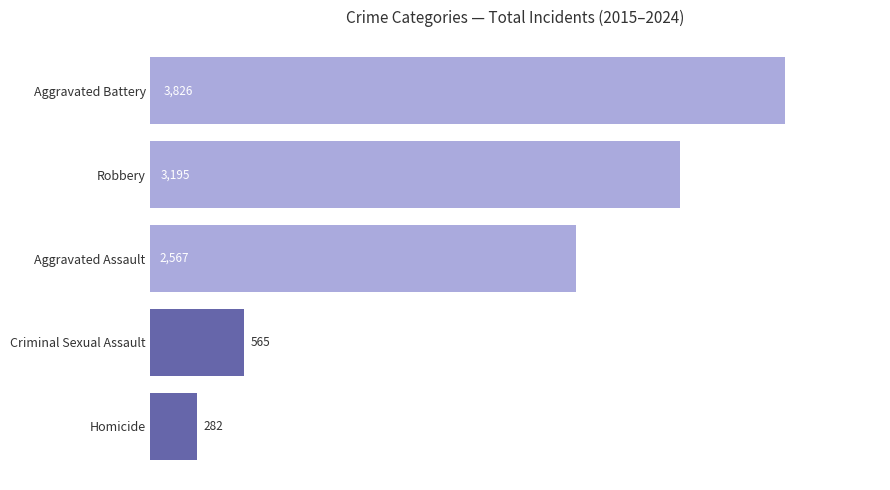

What is the sum of all values?

10435